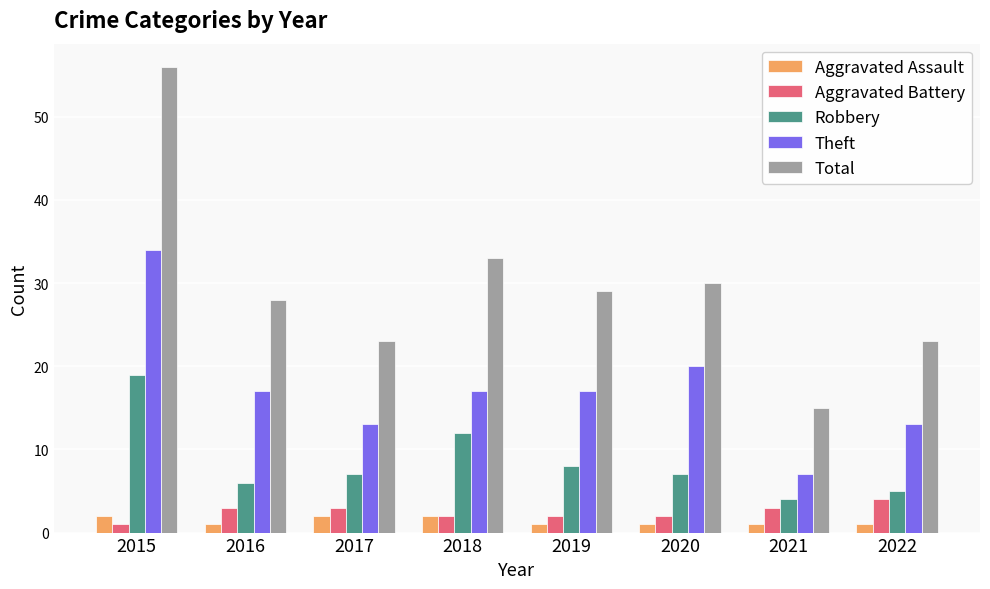

Which series has the largest total across all categories?

Total